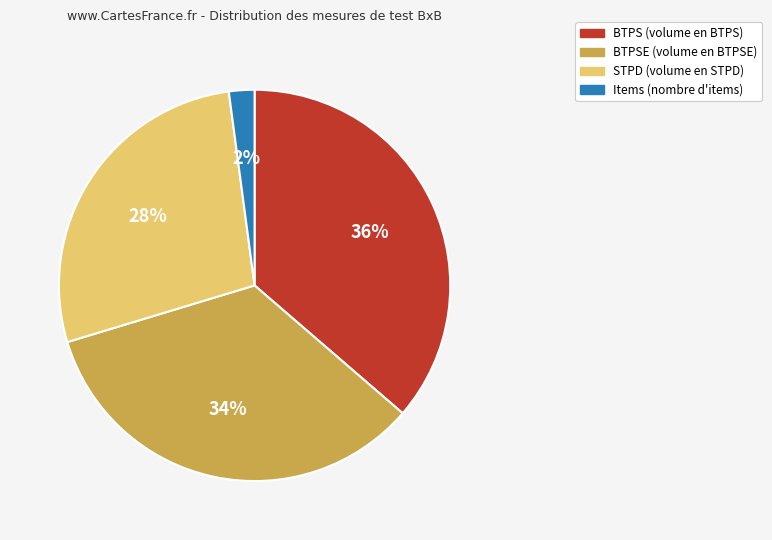

Does any single category account for the majority?

No